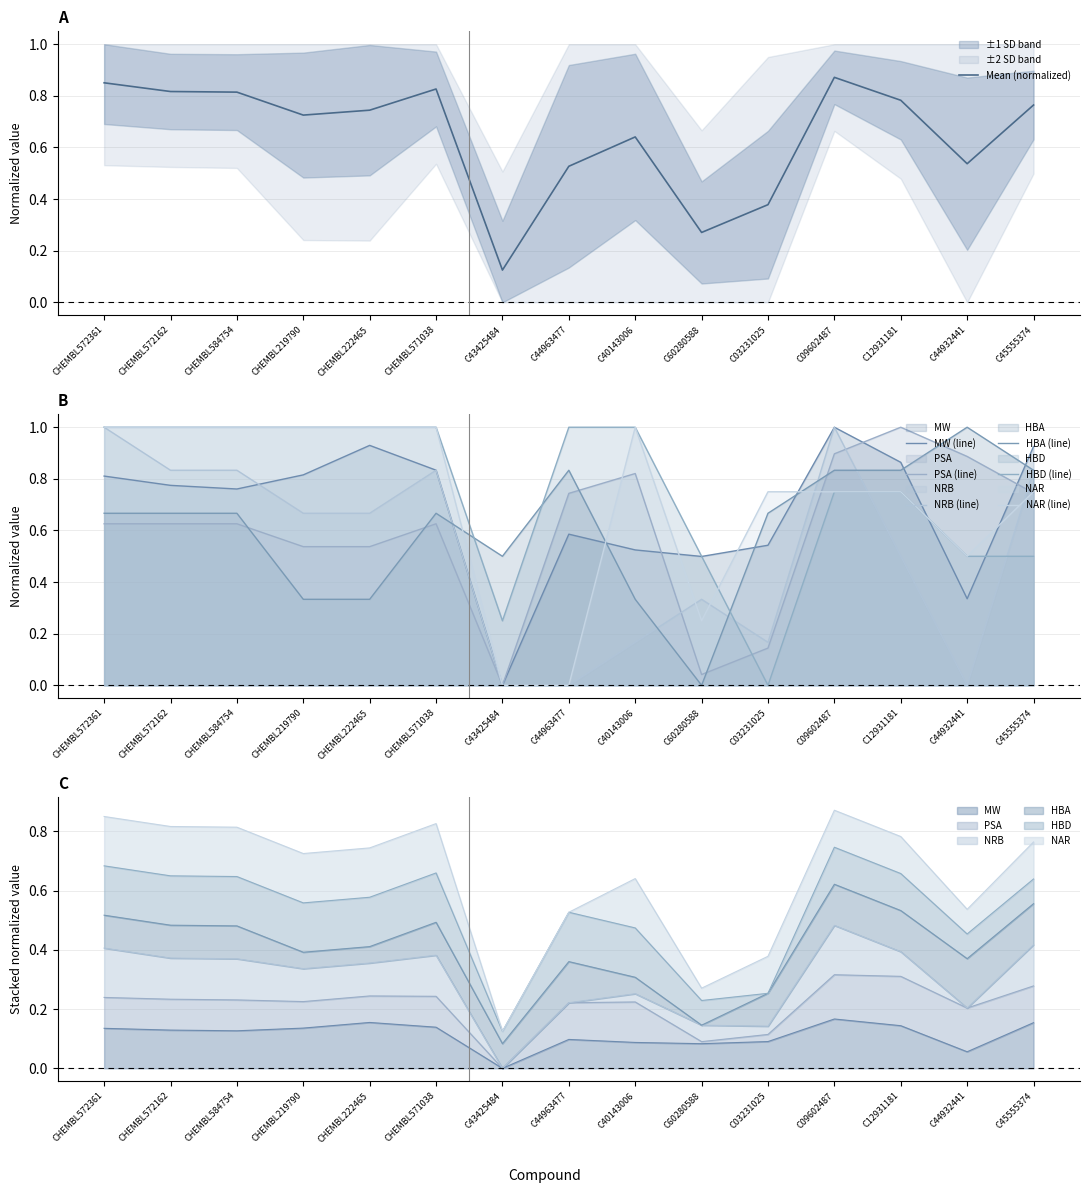

Reading left to right, extract all data points from this chart.

MW: CHEMBL572361=0.8	CHEMBL572162=0.8	CHEMBL584754=0.8	CHEMBL219790=0.8	CHEMBL222465=0.9	CHEMBL571038=0.8	C43425484=0.0	C44963477=0.6	C40143006=0.5	C60280588=0.5	C03231025=0.5	C09602487=1.0	C12931181=0.9	C44932441=0.3	C45555374=0.9
PSA: CHEMBL572361=0.6	CHEMBL572162=0.6	CHEMBL584754=0.6	CHEMBL219790=0.5	CHEMBL222465=0.5	CHEMBL571038=0.6	C43425484=0.0	C44963477=0.7	C40143006=0.8	C60280588=0.0	C03231025=0.1	C09602487=0.9	C12931181=1.0	C44932441=0.9	C45555374=0.7
NRB: CHEMBL572361=1.0	CHEMBL572162=0.8	CHEMBL584754=0.8	CHEMBL219790=0.7	CHEMBL222465=0.7	CHEMBL571038=0.8	C43425484=0.0	C44963477=0.0	C40143006=0.2	C60280588=0.3	C03231025=0.2	C09602487=1.0	C12931181=0.5	C44932441=0.0	C45555374=0.8
HBA: CHEMBL572361=0.7	CHEMBL572162=0.7	CHEMBL584754=0.7	CHEMBL219790=0.3	CHEMBL222465=0.3	CHEMBL571038=0.7	C43425484=0.5	C44963477=0.8	C40143006=0.3	C60280588=0.0	C03231025=0.7	C09602487=0.8	C12931181=0.8	C44932441=1.0	C45555374=0.8
HBD: CHEMBL572361=1.0	CHEMBL572162=1.0	CHEMBL584754=1.0	CHEMBL219790=1.0	CHEMBL222465=1.0	CHEMBL571038=1.0	C43425484=0.2	C44963477=1.0	C40143006=1.0	C60280588=0.5	C03231025=0.0	C09602487=0.8	C12931181=0.8	C44932441=0.5	C45555374=0.5
NAR: CHEMBL572361=1.0	CHEMBL572162=1.0	CHEMBL584754=1.0	CHEMBL219790=1.0	CHEMBL222465=1.0	CHEMBL571038=1.0	C43425484=0.0	C44963477=0.0	C40143006=1.0	C60280588=0.2	C03231025=0.8	C09602487=0.8	C12931181=0.8	C44932441=0.5	C45555374=0.8